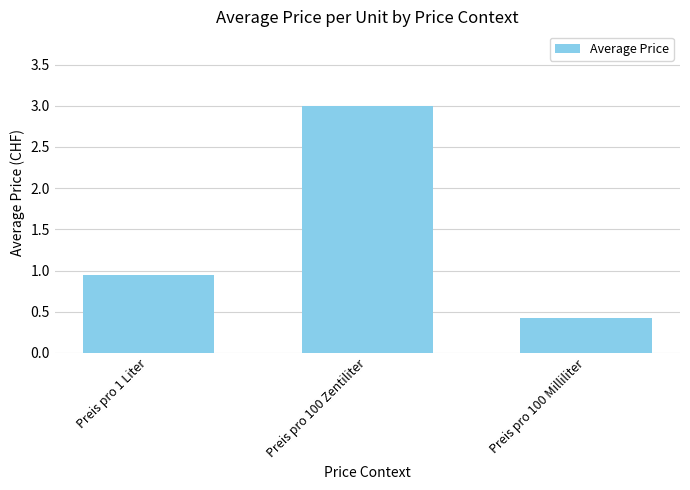

What is the greatest value displayed?

3.0